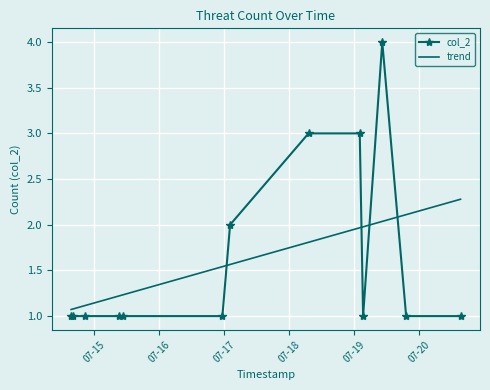

What is the change in value from 2017-07-17 02:05:49 to 2017-07-19 10:19:02?

+2